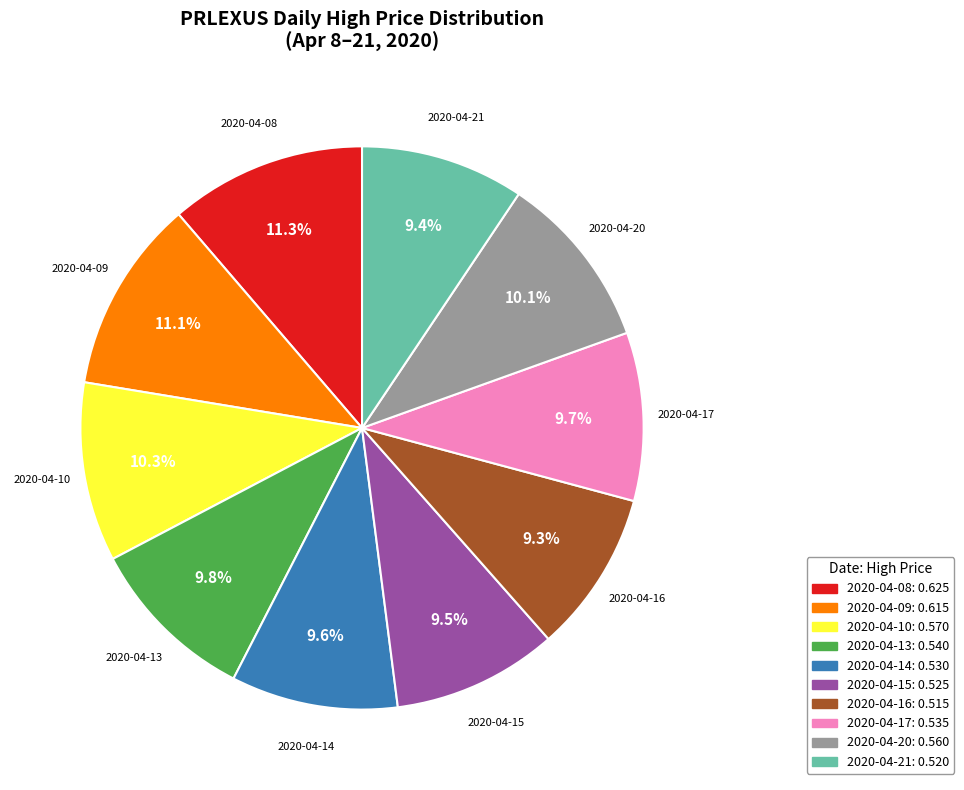

What portion of the pie excludes 2020-04-17?

90.3%